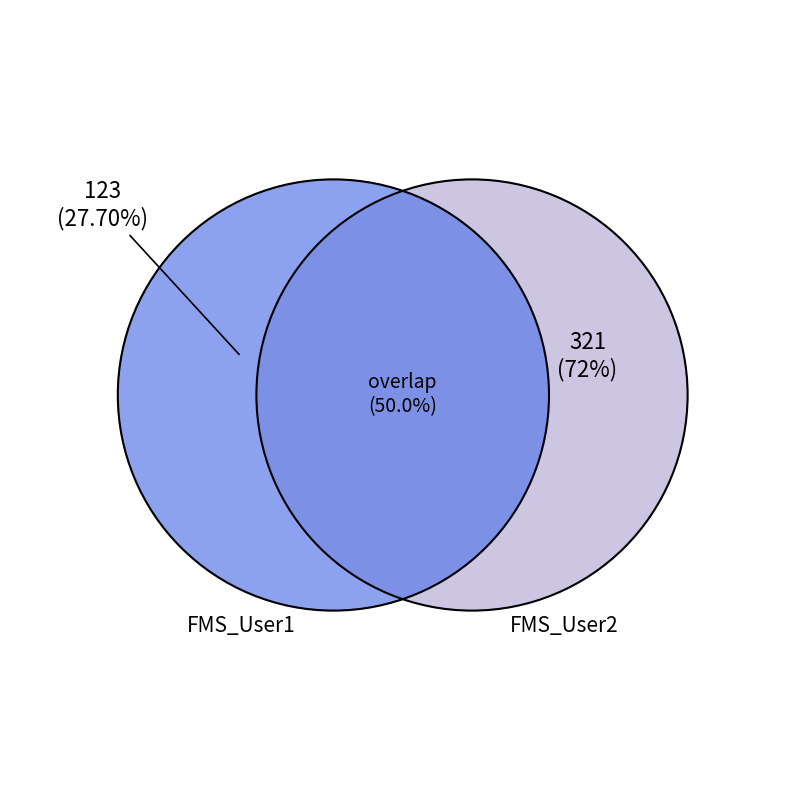

Between FMS_User2 and FMS_User1, which is larger?

FMS_User2